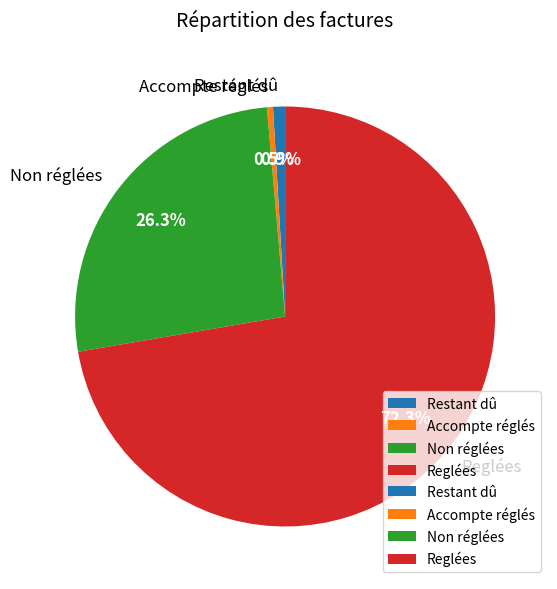

To the nearest percent, what portion does Non réglées represent?

26%